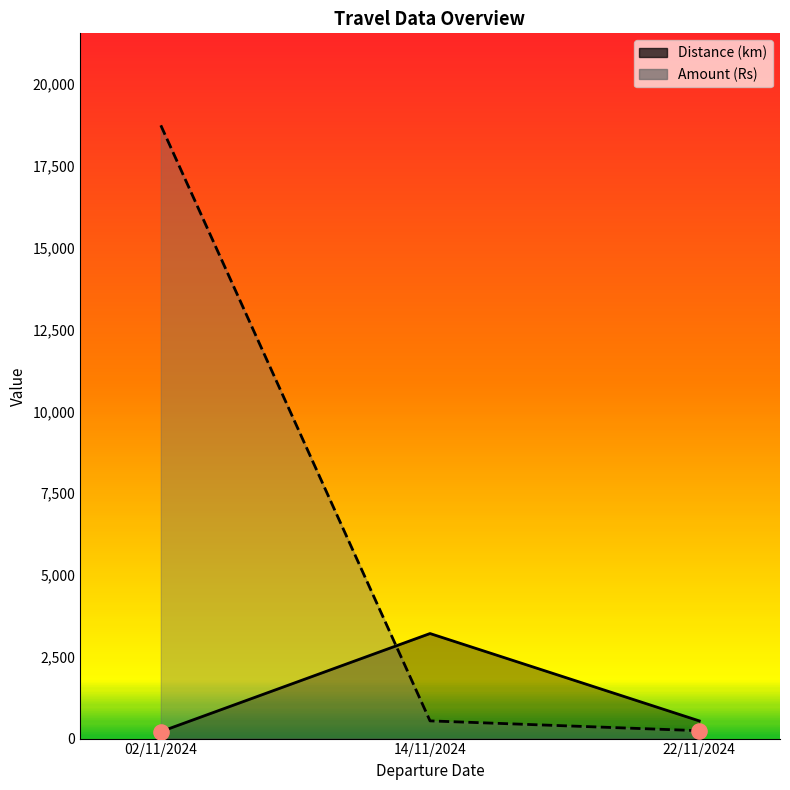

Which series has the largest Y range (max minus min)?

Amount (Rs)